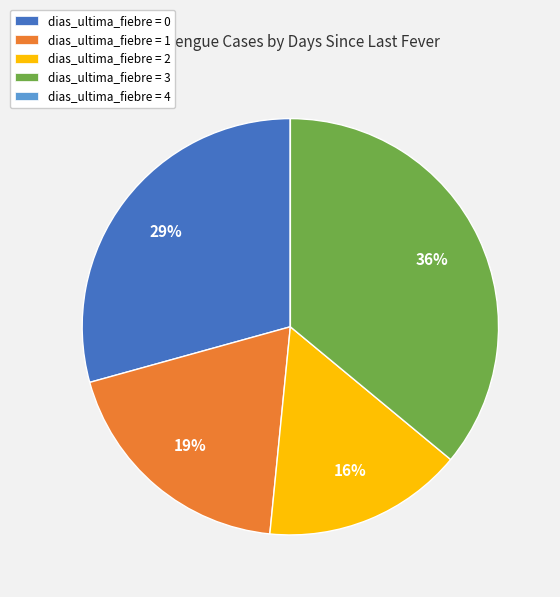

Which slice is the largest?

dias_ultima_fiebre = 3